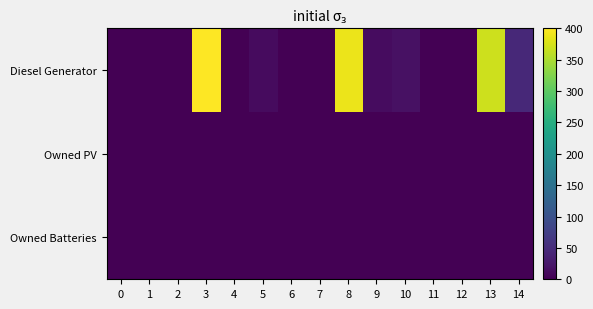

How many categories are shown in the chart?

15